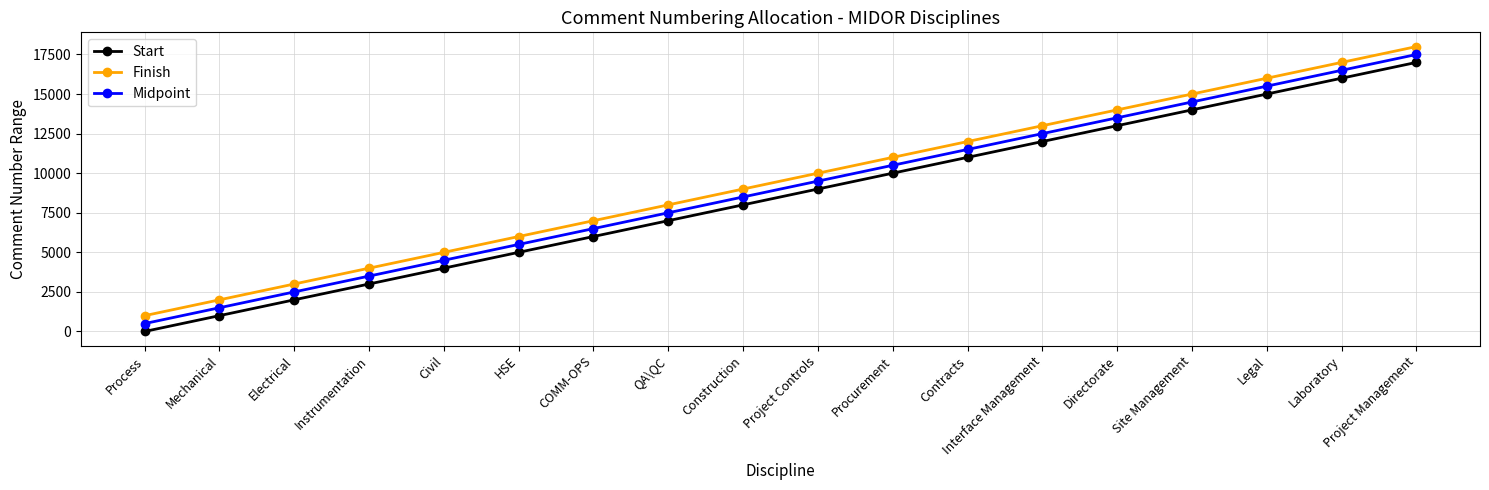

True or false: Finish and Midpoint intersect in this chart.

False